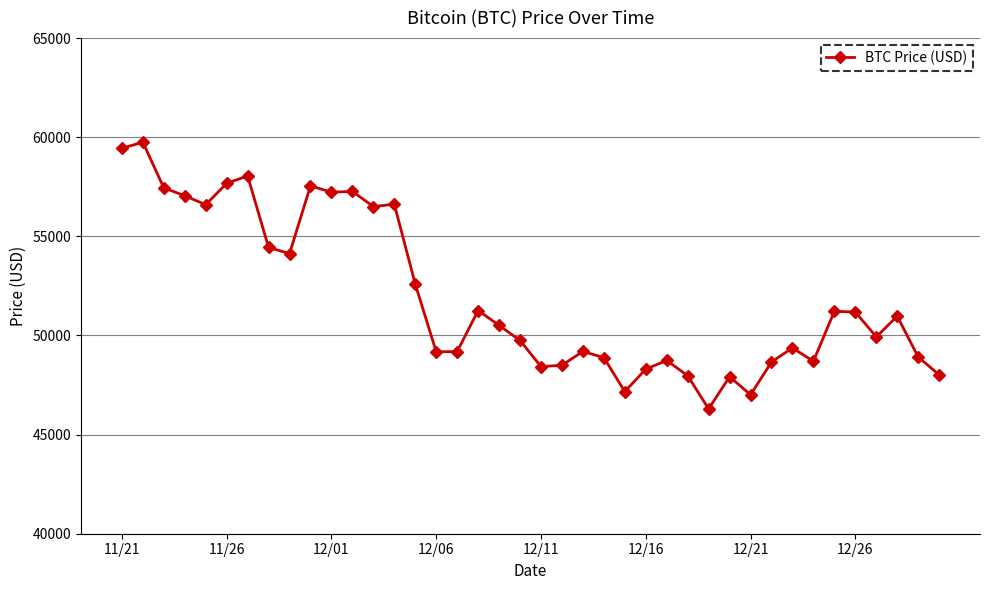

What is the value of the 2nd point from the left?

59749